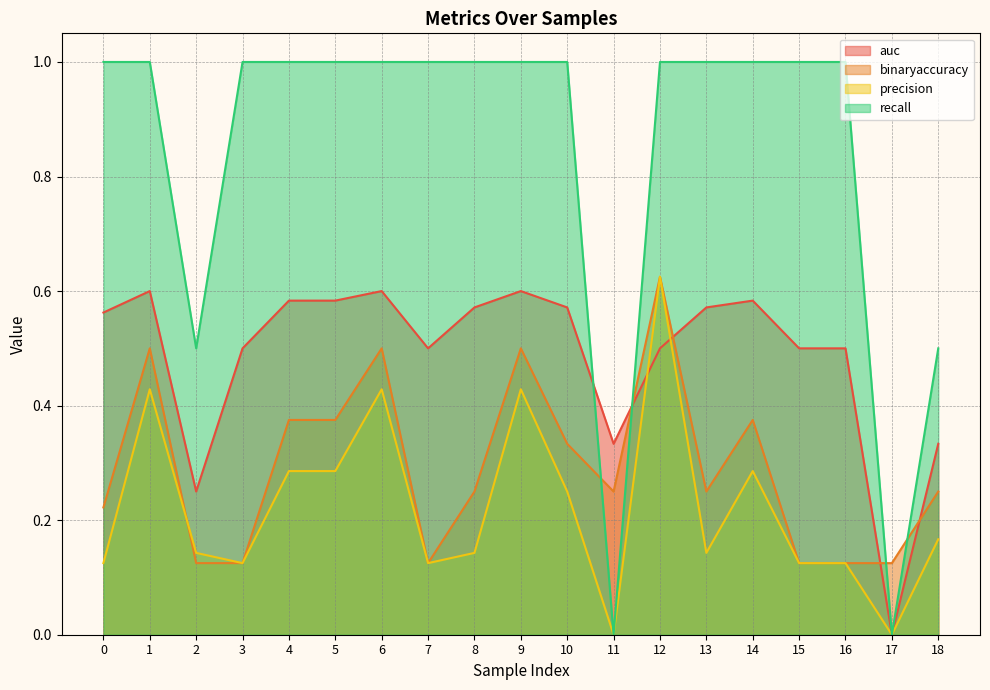

Which series ends up on top after the final intersection of recall and binaryaccuracy?

recall